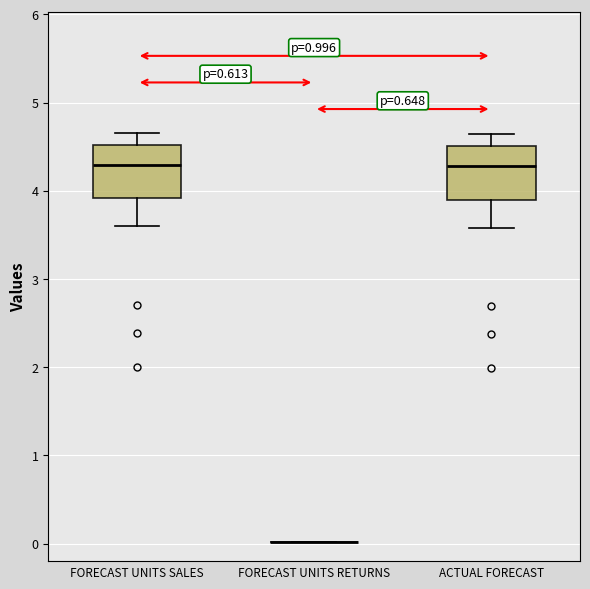

Reading left to right, transcribe this box plot: for each box, give where its median line is, the range the box spans, and where its two whiskers end, as read against the y-axis. The values are not printed on the chart, so give them approximately, as read against the axis.

FORECAST UNITS SALES: median 4.3, box 3.9 to 4.5, whiskers 3.6 to 4.7
FORECAST UNITS RETURNS: box collapsed to a line at 0.0, whiskers 0.0 to 0.0
ACTUAL FORECAST: median 4.3, box 3.9 to 4.5, whiskers 3.6 to 4.6